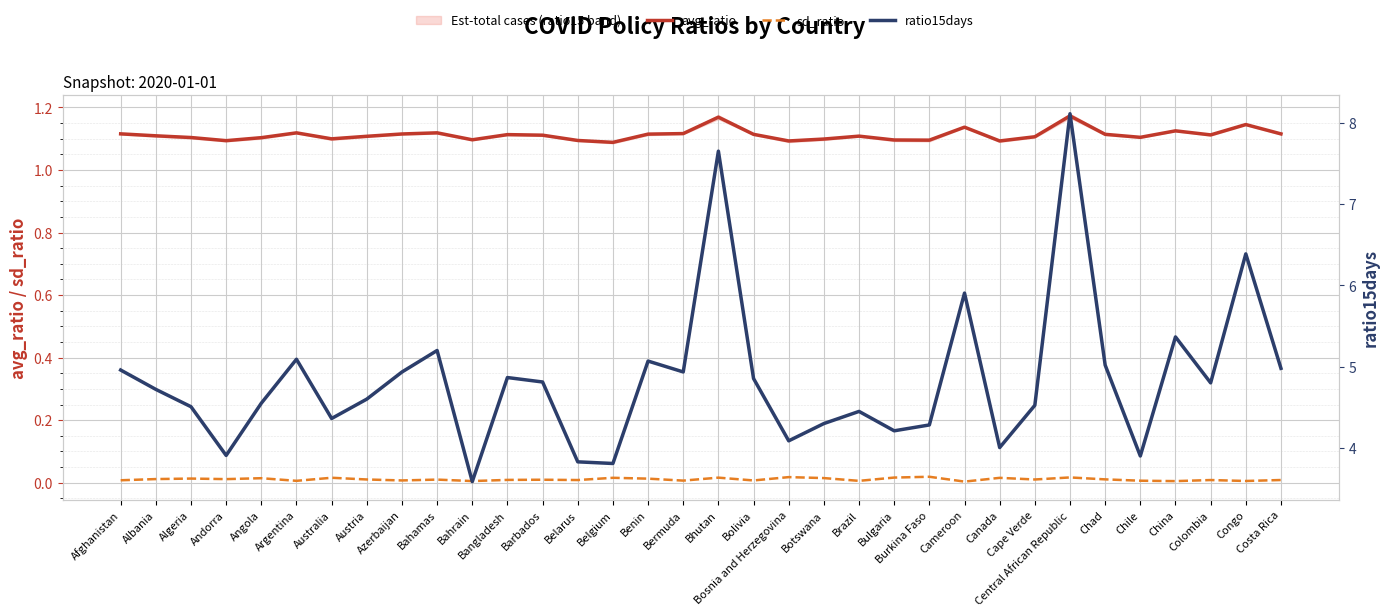

Reading left to right, transcribe all the data shown in this chart.

avg_ratio: Afghanistan=1.1	Albania=1.1	Algeria=1.1	Andorra=1.1	Angola=1.1	Argentina=1.1	Australia=1.1	Austria=1.1	Azerbaijan=1.1	Bahamas=1.1	Bahrain=1.1	Bangladesh=1.1	Barbados=1.1	Belarus=1.1	Belgium=1.1	Benin=1.1	Bermuda=1.1	Bhutan=1.2	Bolivia=1.1	Bosnia and Herzegovina=1.1	Botswana=1.1	Brazil=1.1	Bulgaria=1.1	Burkina Faso=1.1	Cameroon=1.1	Canada=1.1	Cape Verde=1.1	Central African Republic=1.2	Chad=1.1	Chile=1.1	China=1.1	Colombia=1.1	Congo=1.1	Costa Rica=1.1
sd_ratio: Afghanistan=0.0	Albania=0.0	Algeria=0.0	Andorra=0.0	Angola=0.0	Argentina=0.0	Australia=0.0	Austria=0.0	Azerbaijan=0.0	Bahamas=0.0	Bahrain=0.0	Bangladesh=0.0	Barbados=0.0	Belarus=0.0	Belgium=0.0	Benin=0.0	Bermuda=0.0	Bhutan=0.0	Bolivia=0.0	Bosnia and Herzegovina=0.0	Botswana=0.0	Brazil=0.0	Bulgaria=0.0	Burkina Faso=0.0	Cameroon=0.0	Canada=0.0	Cape Verde=0.0	Central African Republic=0.0	Chad=0.0	Chile=0.0	China=0.0	Colombia=0.0	Congo=0.0	Costa Rica=0.0
ratio15days: Afghanistan=5.0	Albania=4.7	Algeria=4.5	Andorra=3.9	Angola=4.5	Argentina=5.1	Australia=4.4	Austria=4.6	Azerbaijan=4.9	Bahamas=5.2	Bahrain=3.6	Bangladesh=4.9	Barbados=4.8	Belarus=3.8	Belgium=3.8	Benin=5.1	Bermuda=4.9	Bhutan=7.7	Bolivia=4.9	Bosnia and Herzegovina=4.1	Botswana=4.3	Brazil=4.4	Bulgaria=4.2	Burkina Faso=4.3	Cameroon=5.9	Canada=4.0	Cape Verde=4.5	Central African Republic=8.1	Chad=5.0	Chile=3.9	China=5.4	Colombia=4.8	Congo=6.4	Costa Rica=5.0